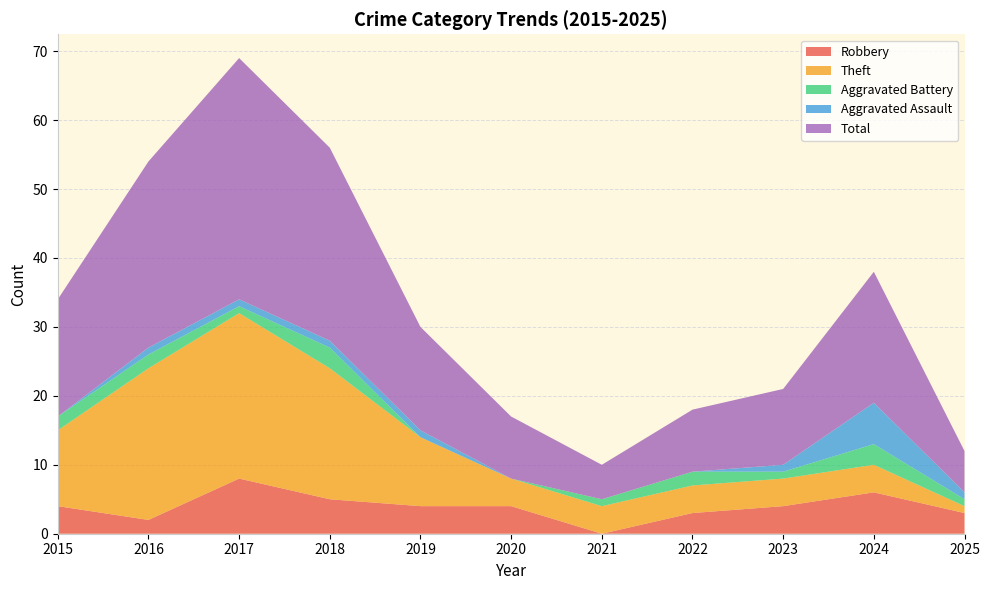

Reading left to right, extract all data points from this chart.

Robbery: 4	2	8	5	4	4	0	3	4	6	3
Theft: 11	22	24	19	10	4	4	4	4	4	1
Aggravated Battery: 2	2	1	3	0	0	1	2	1	3	1
Aggravated Assault: 0	1	1	1	1	0	0	0	1	6	1
Total: 17	27	35	28	15	9	5	9	11	19	6